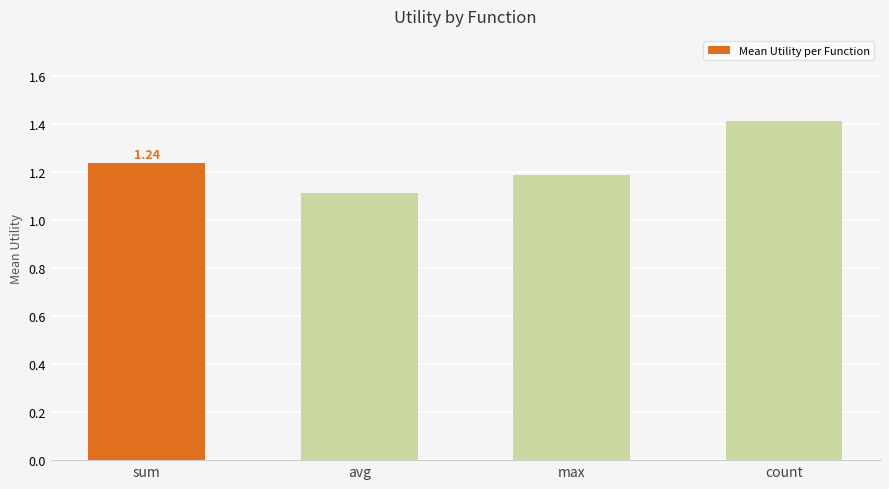

What is the minimum value shown in the chart?

1.1